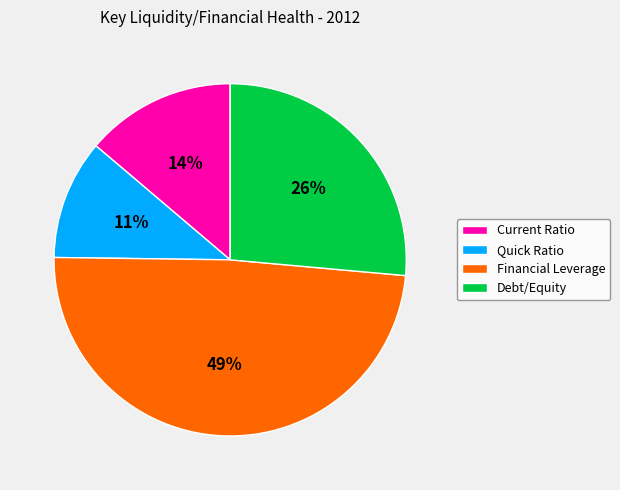

Is it true that Financial Leverage is 49% of the pie?

True